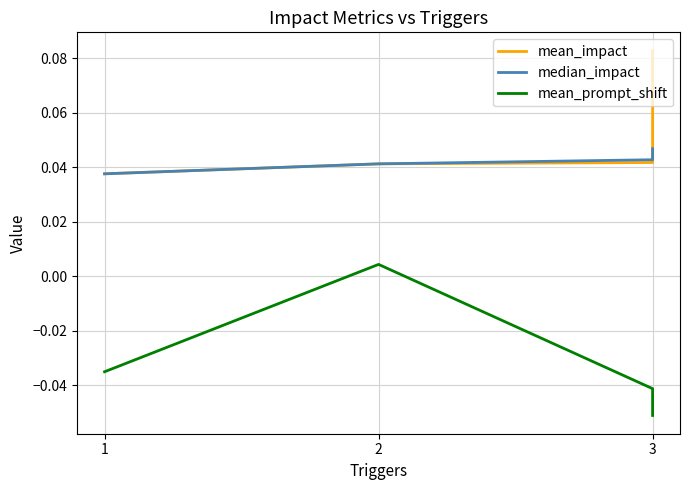

The value of mean_impact at 2 is 0.0. True or false?

False